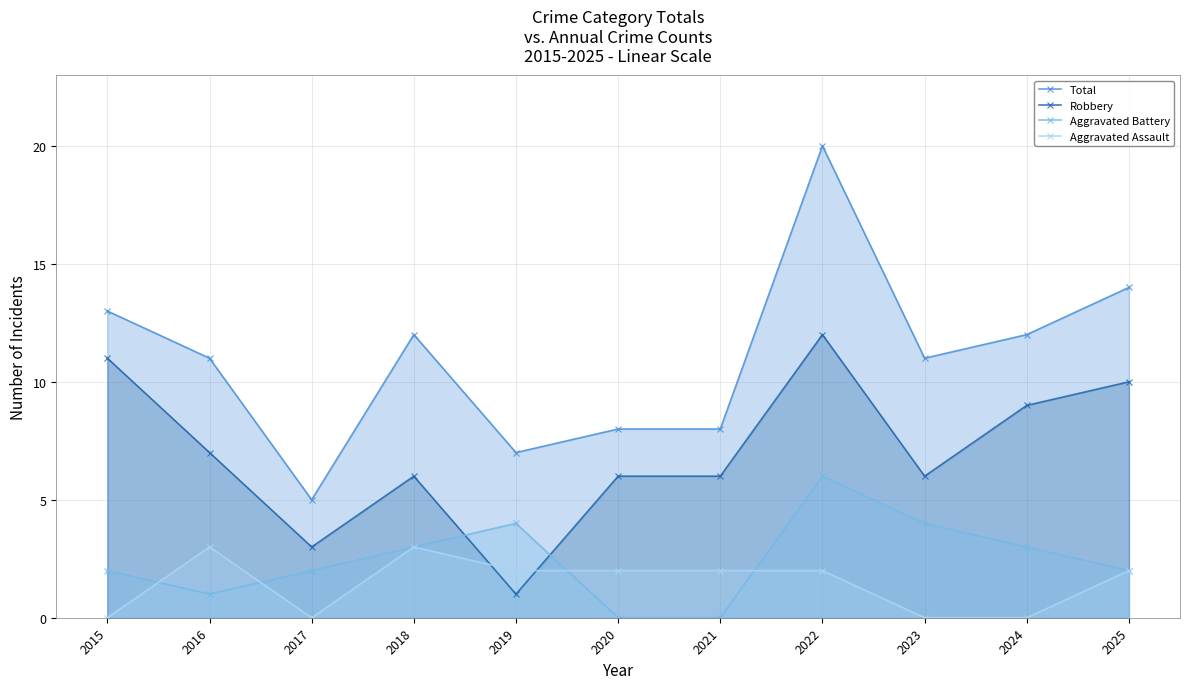

Rank the series by their maximum value, from lowest to highest.

Aggravated Assault, Aggravated Battery, Robbery, Total